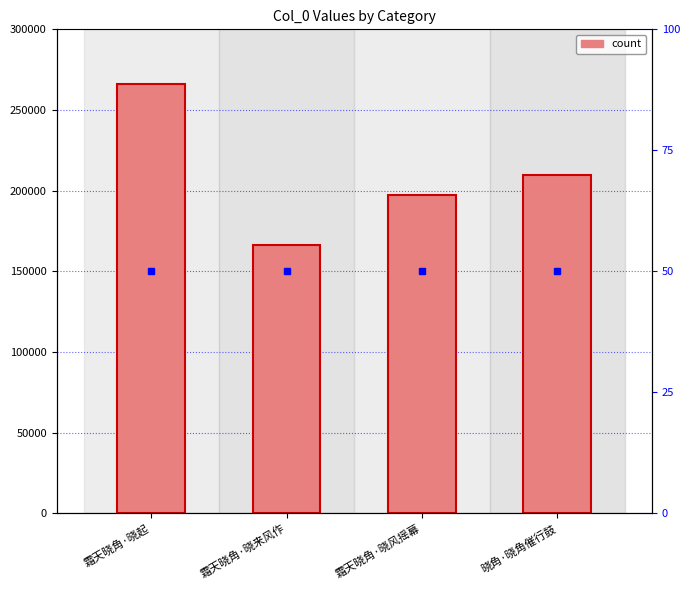

Count the values in the range 197205 to 266415.

3